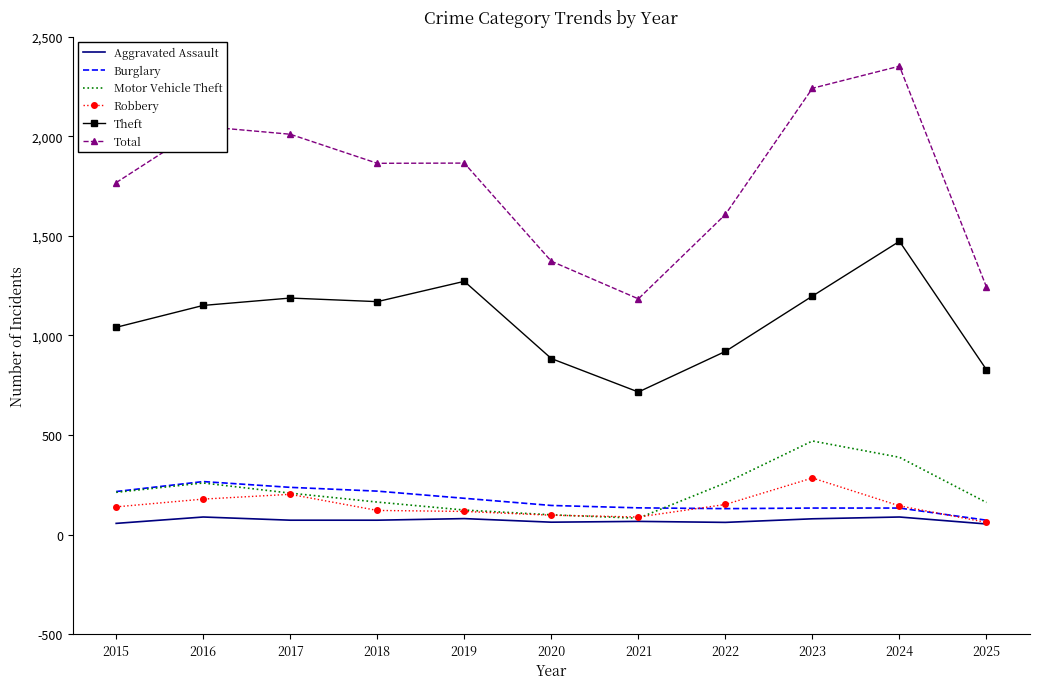

What is the minimum value for Robbery?

61